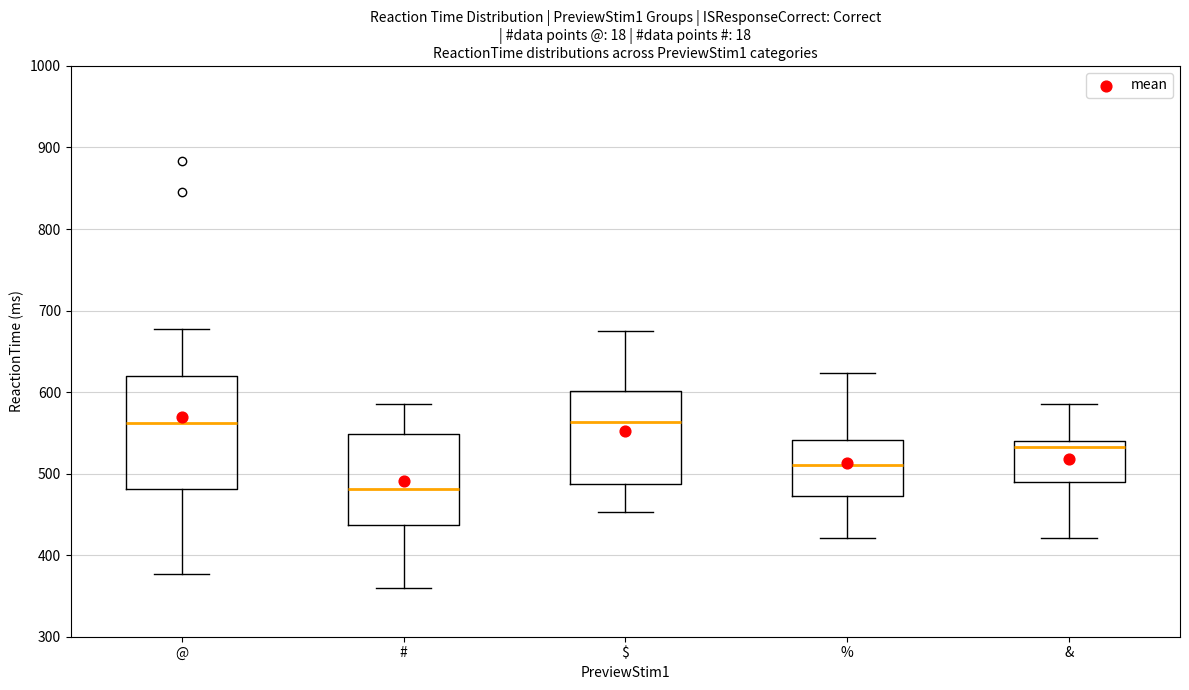

Reading left to right, read every box against the y-axis: the position of its median line, the range the box covers, and the ends of its whiskers. The values are not printed on the chart, so give them approximately, as read against the axis.

@: median 560, box 480 to 620, whiskers 380 to 680
#: median 480, box 440 to 550, whiskers 360 to 590
$: median 560, box 490 to 600, whiskers 450 to 680
%: median 510, box 470 to 540, whiskers 420 to 620
&: median 530, box 490 to 540, whiskers 420 to 590